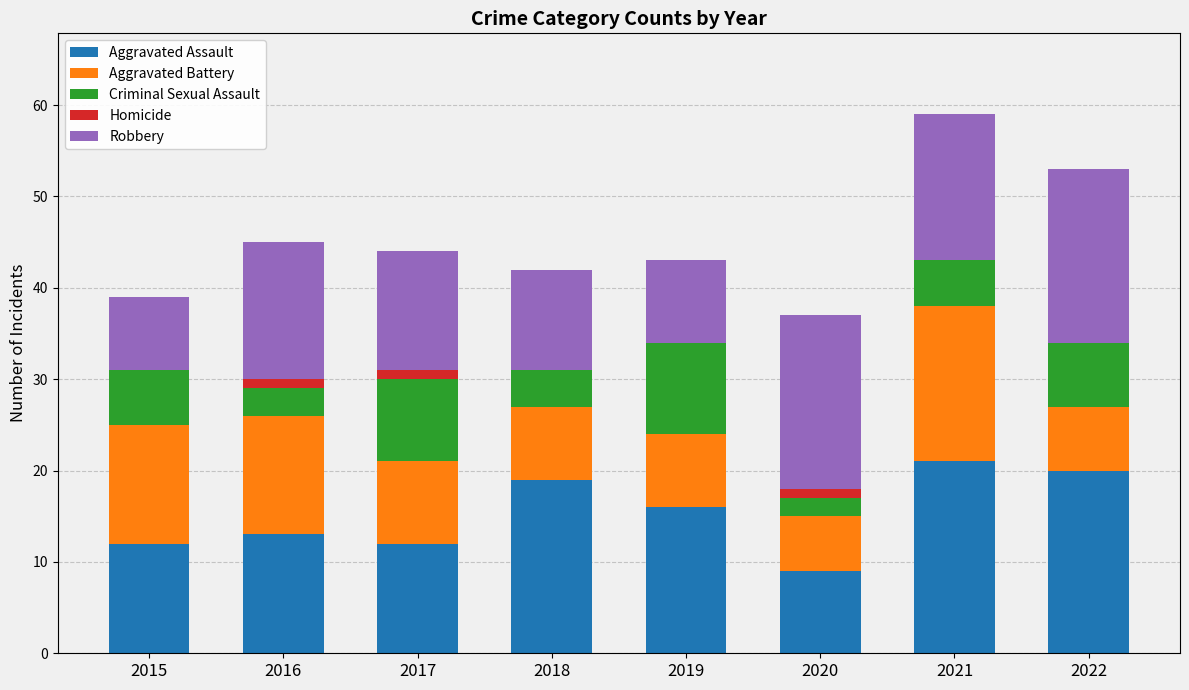

What is the total value across all series at 2019?

43